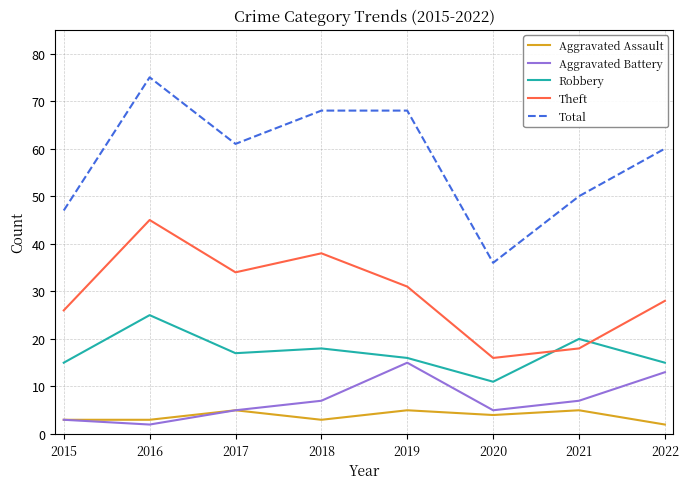

How many distinct data groups are displayed?

5